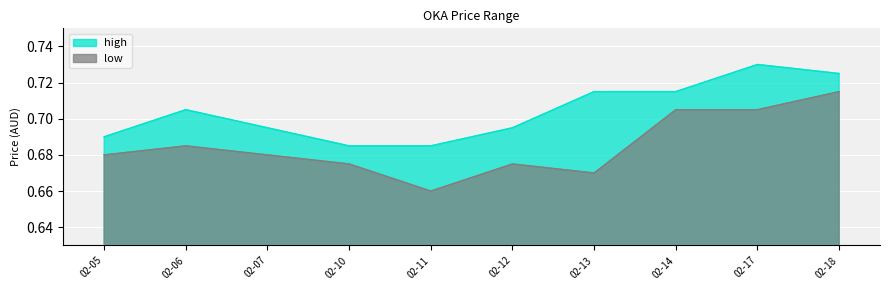

True or false: high and low cross at least once.

False